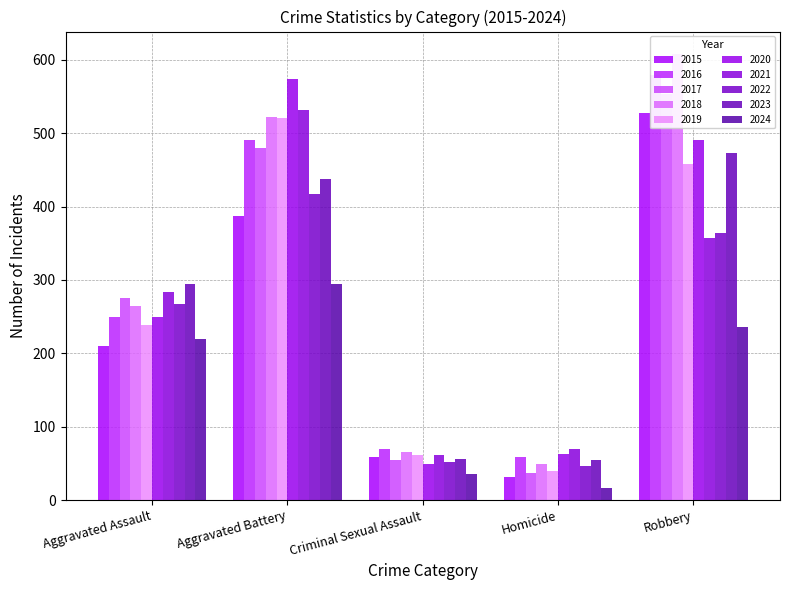

Which category has the lowest value in the Aggravated Assault series?

2015